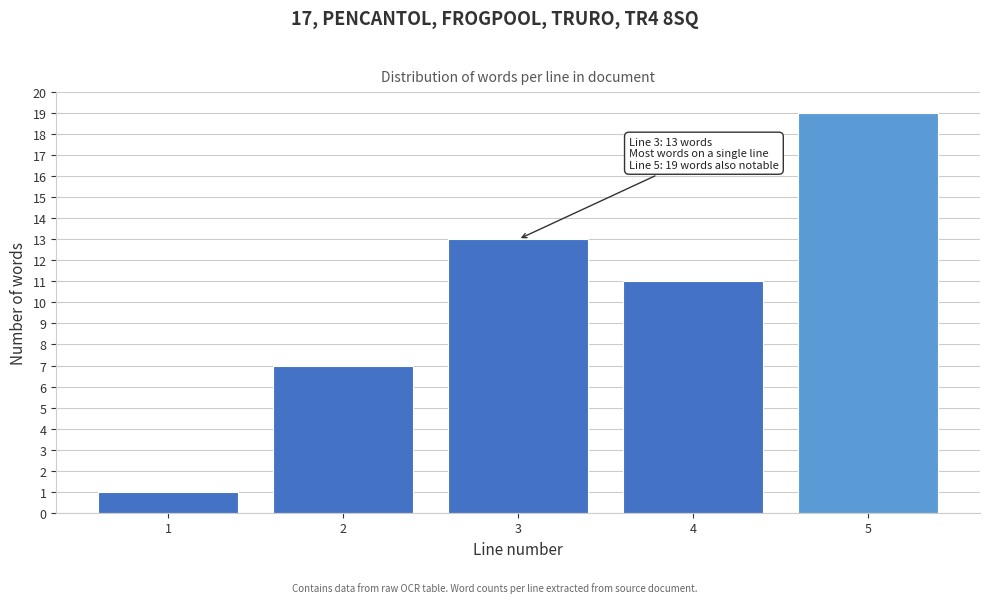

Reading left to right, transcribe all the data shown in this chart.

1=1	2=7	3=13	4=11	5=19